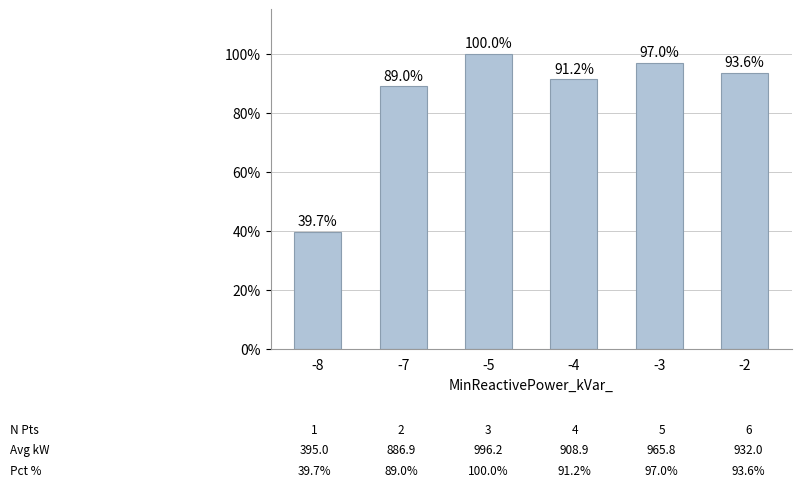

What is the approximate value at -2?

0.9